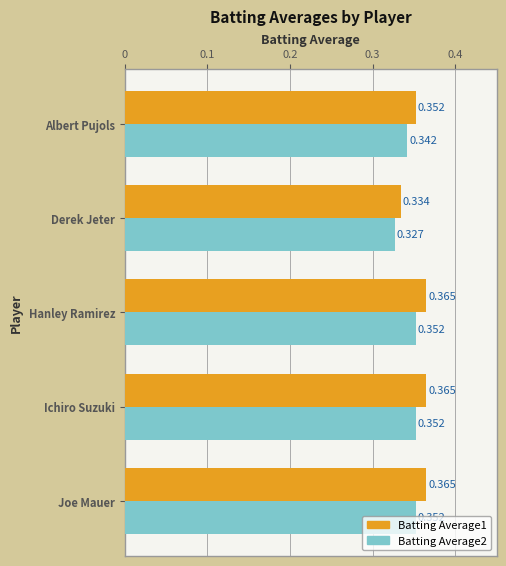

Which category has the lowest value in the Batting Average2 series?

Derek Jeter